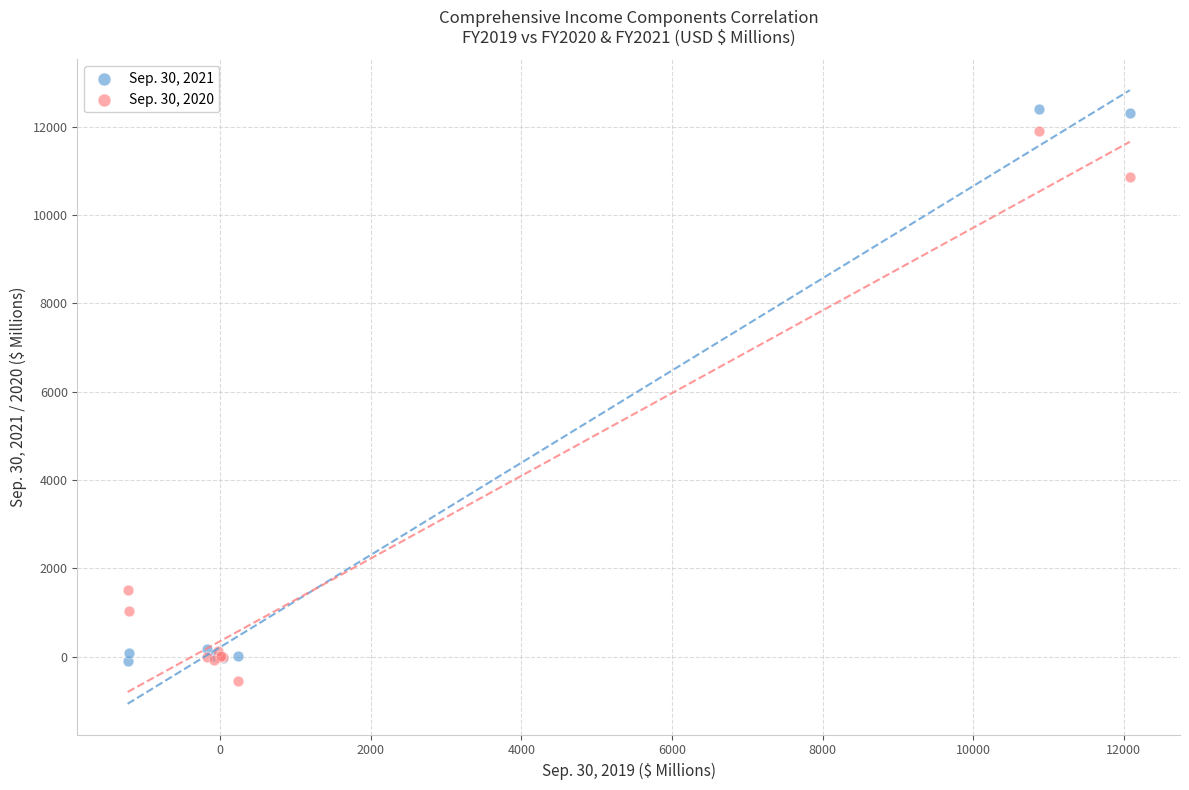

Which series reaches the maximum Y coordinate?

Sep. 30, 2021